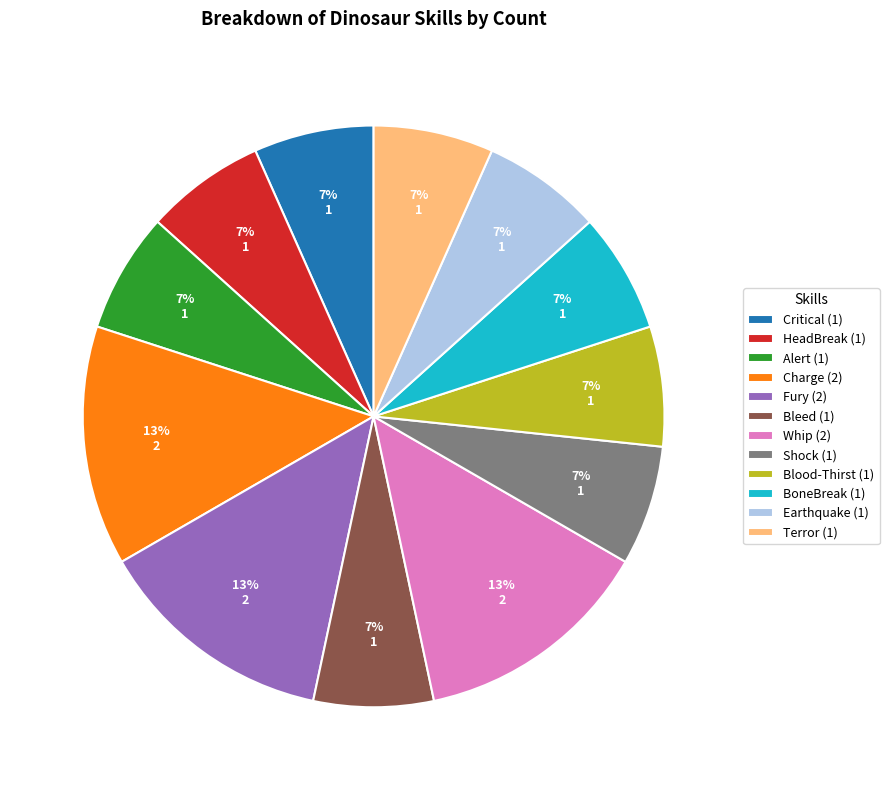

To the nearest percent, what portion does Bleed (1) represent?

7%